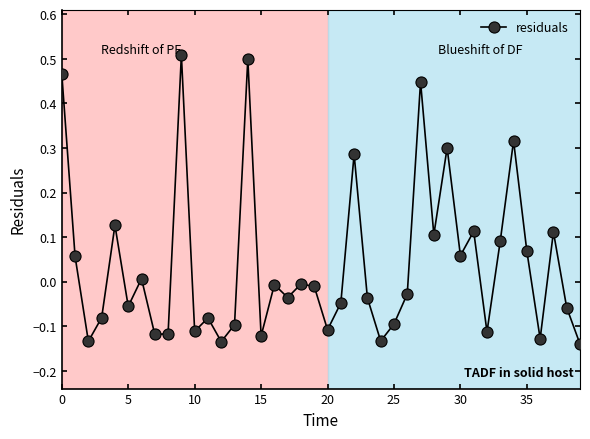

How many data points does each series have?

40